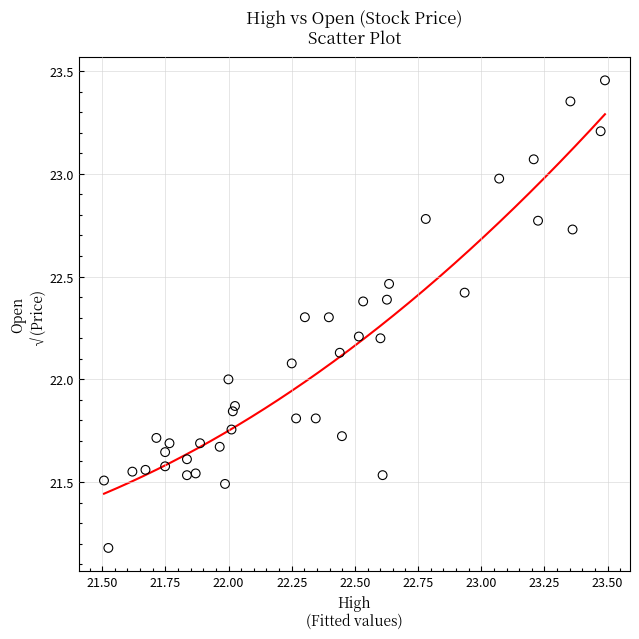

What is the range of X values (max minus min)?

2.0